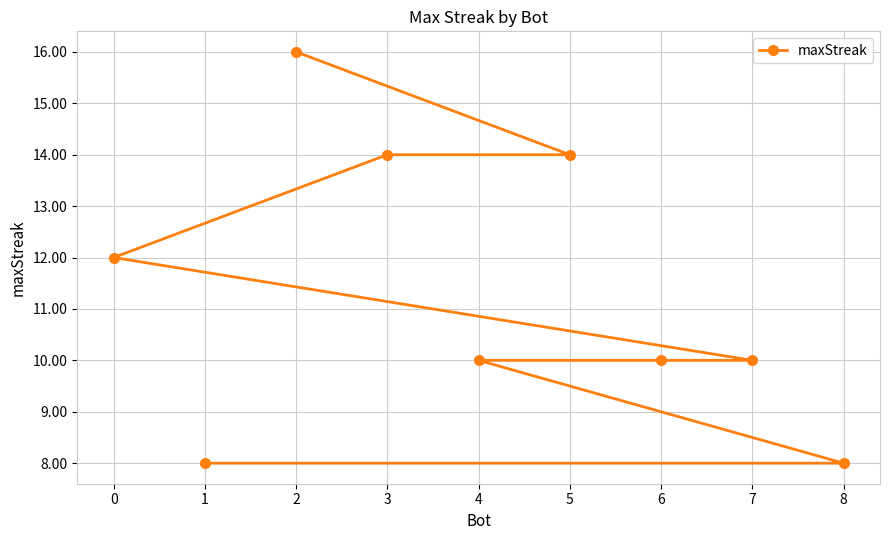

Approximately how many times larger is the value at 0 compared to 3?

0.9